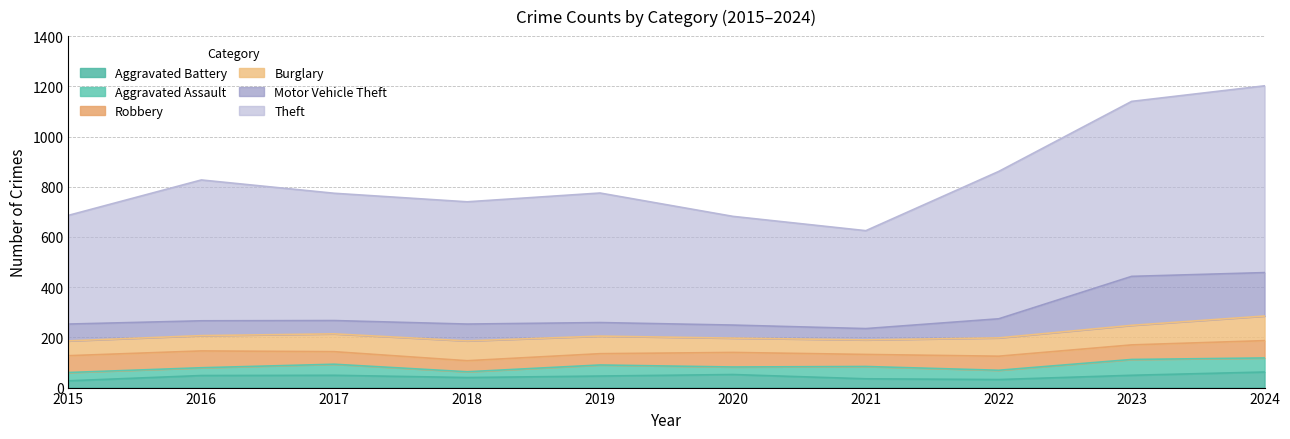

What is the highest value of the Aggravated Battery series?

62